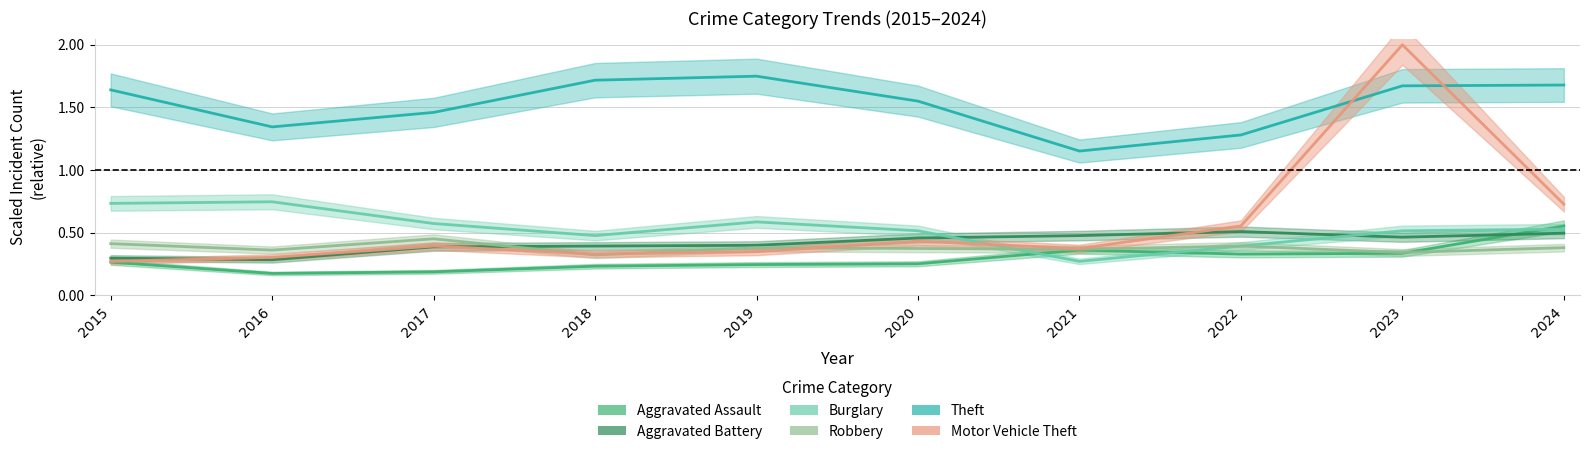

Which series has the largest range (max minus min)?

Motor Vehicle Theft